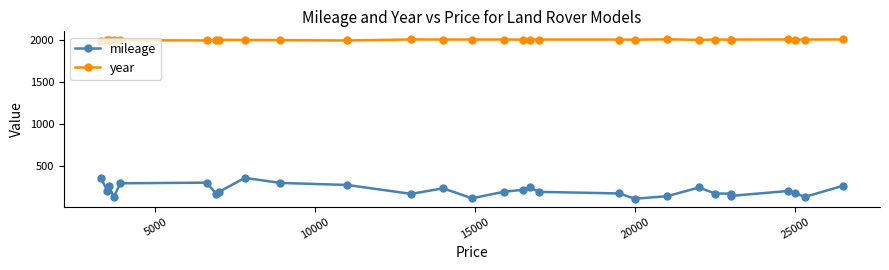

What is the average value of the year series?

2004